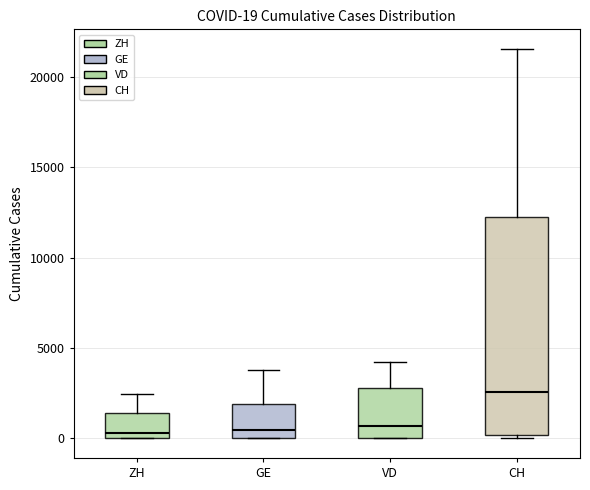

Which box has the highest median line?

CH